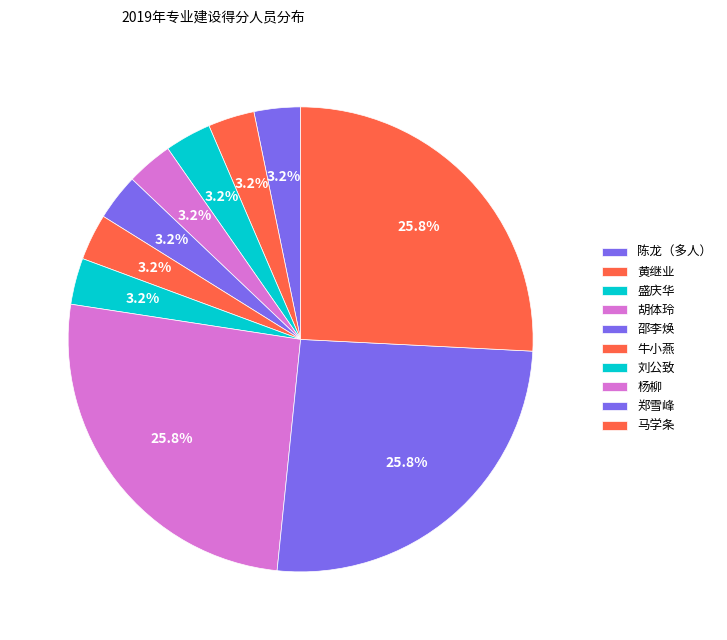

Count the number of slices in the pie.

10